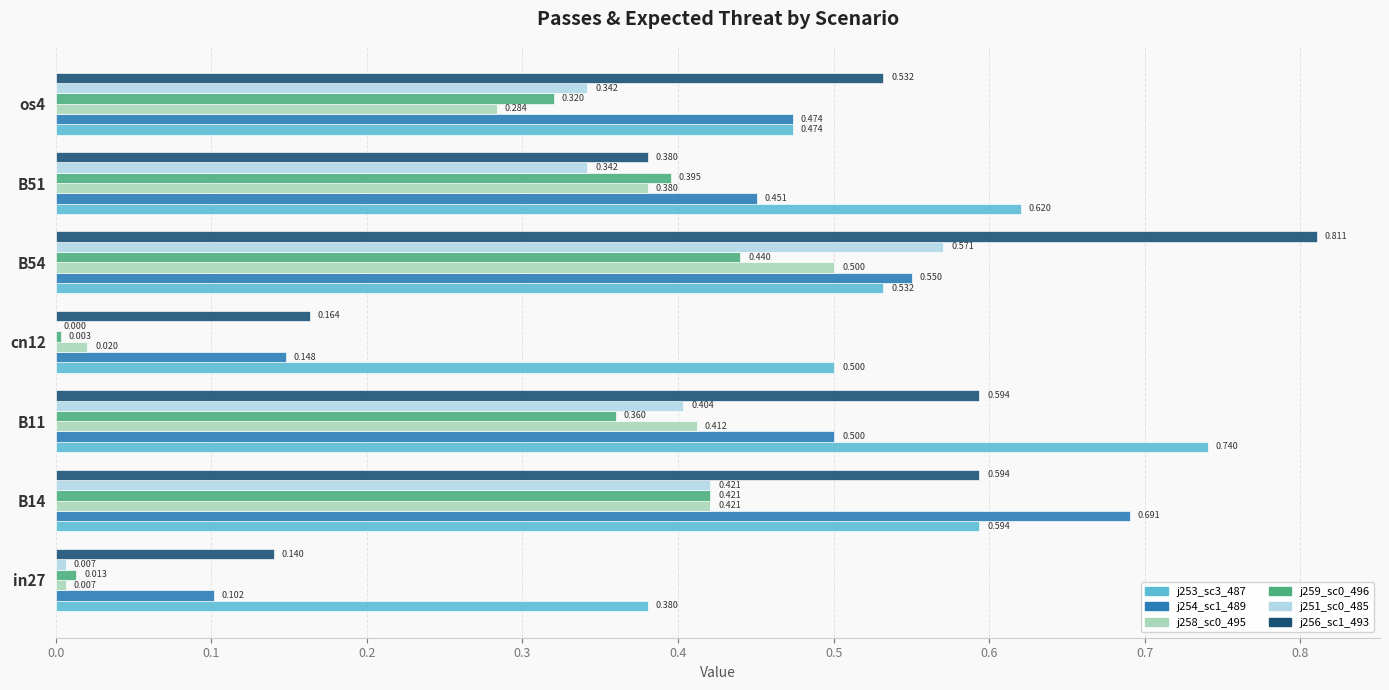

The job251_scenario0_485 series shows 0.0 at cn12. True or false?

True